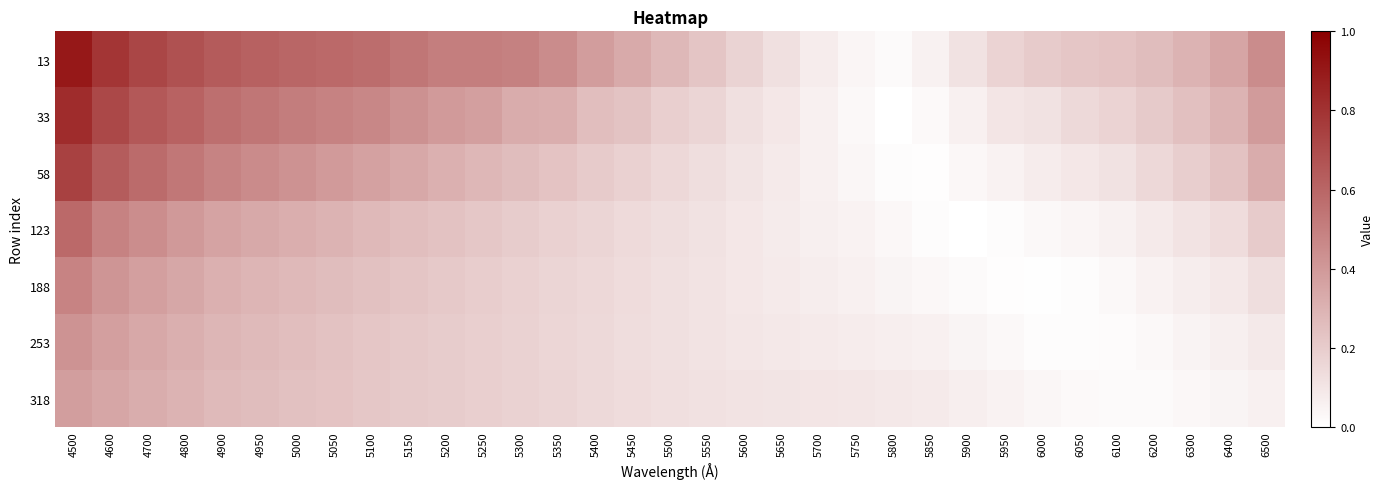

At which category is the sum across all series the highest?

4500